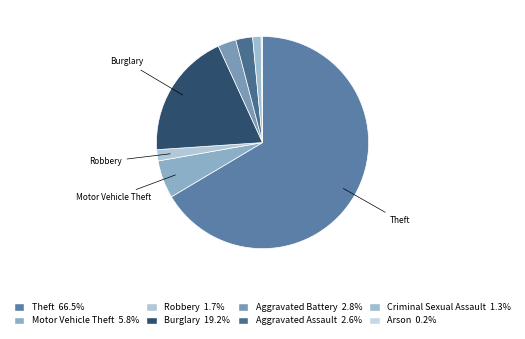

What is the smallest slice in the pie chart?

Arson